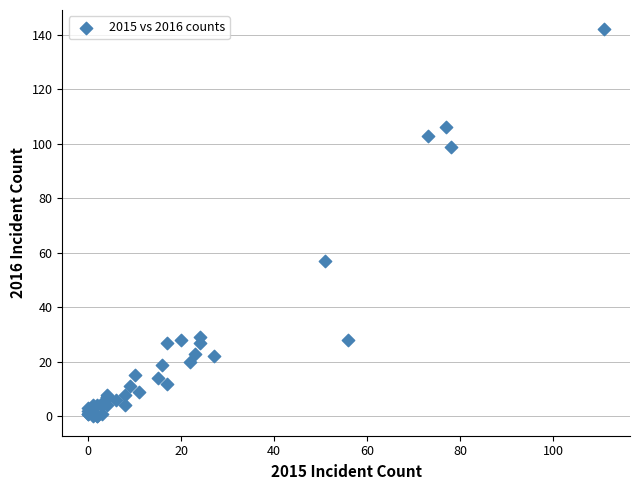

What Y value in the scatter plot is closest to 71?

57